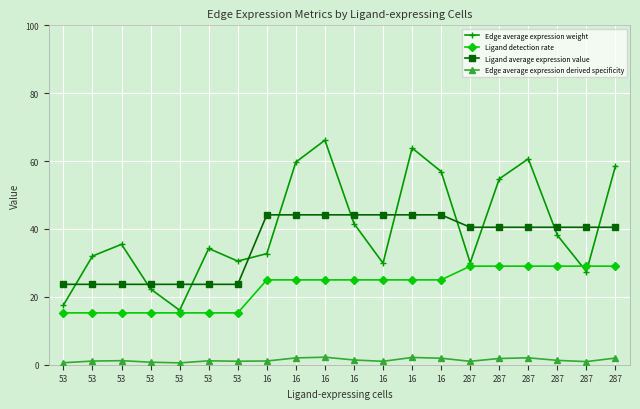

Between 287 and 287, which is larger?

287